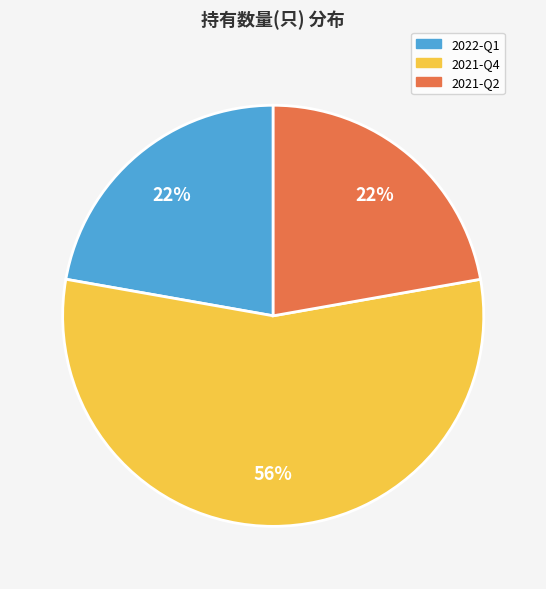

Count the number of slices in the pie.

3